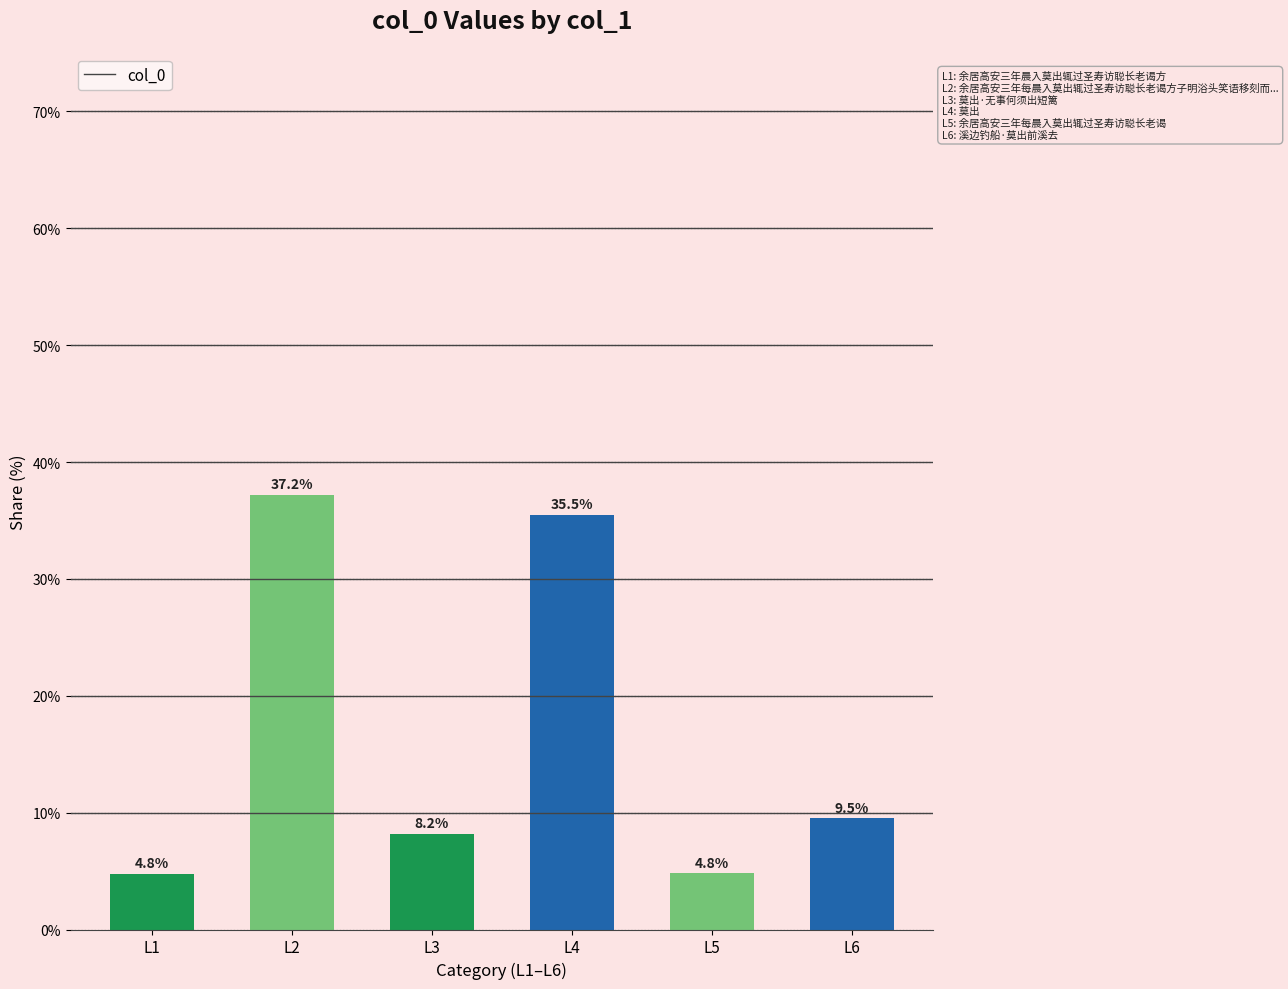

Are the bars horizontal?

No